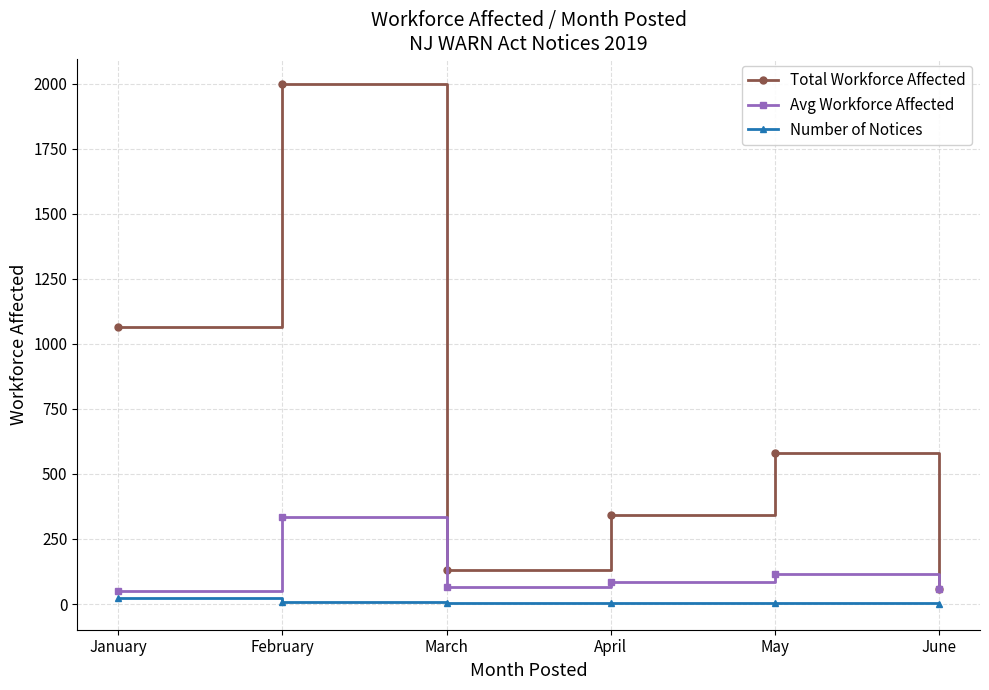

Which series has the largest total across all categories?

Total Workforce Affected